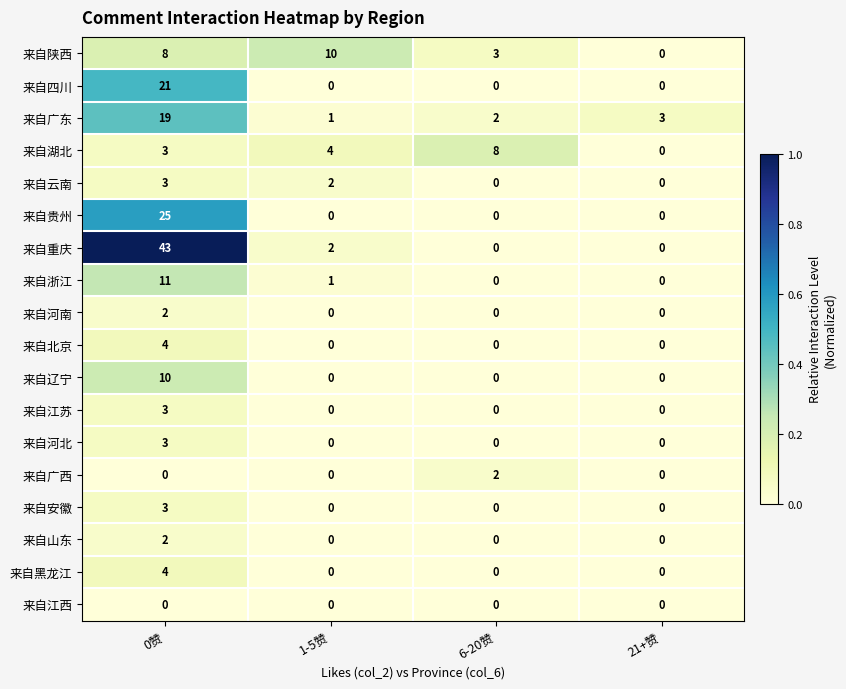

At which category is the sum across all series the highest?

0赞